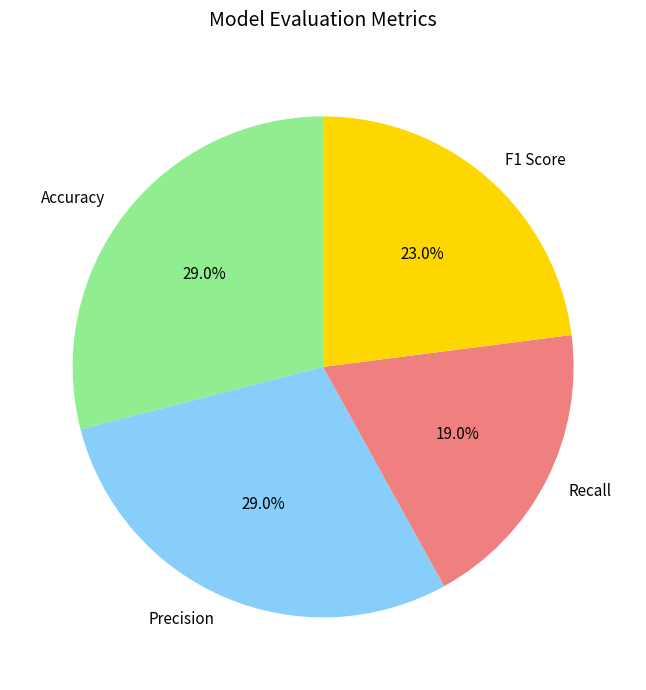

The F1 Score slice represents 23% of the pie. True or false?

True